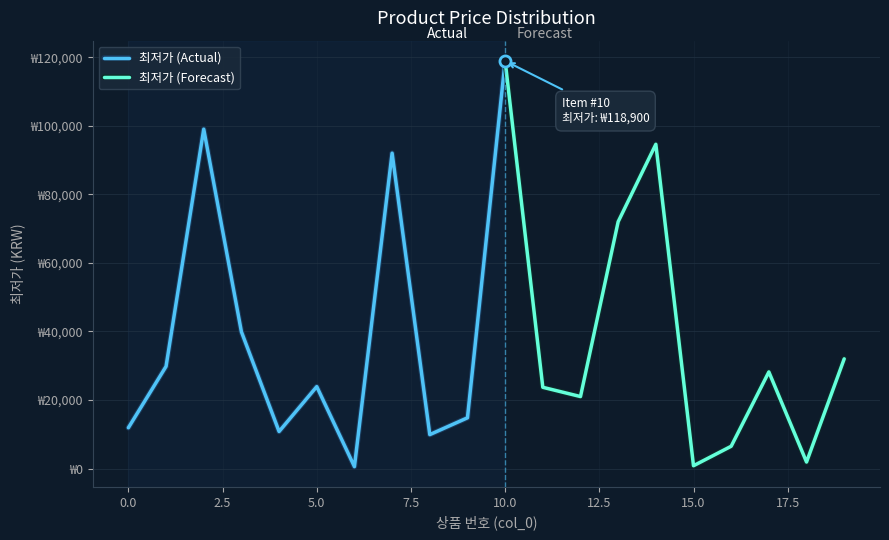

How many interior local peaks (higher than both neighbors) does the data have?

6